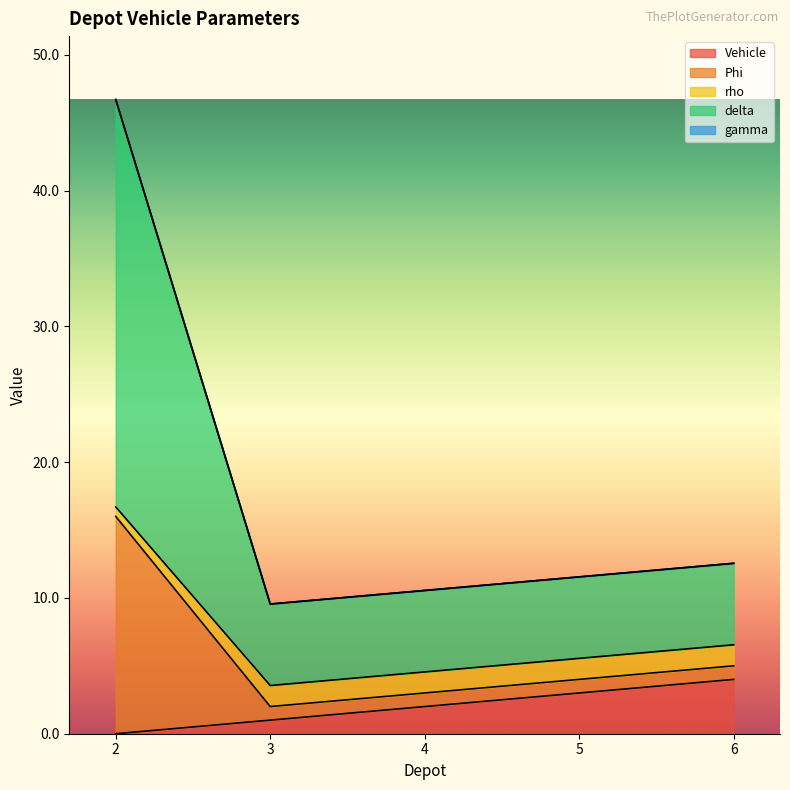

Between 6 and 3, which is larger?

6